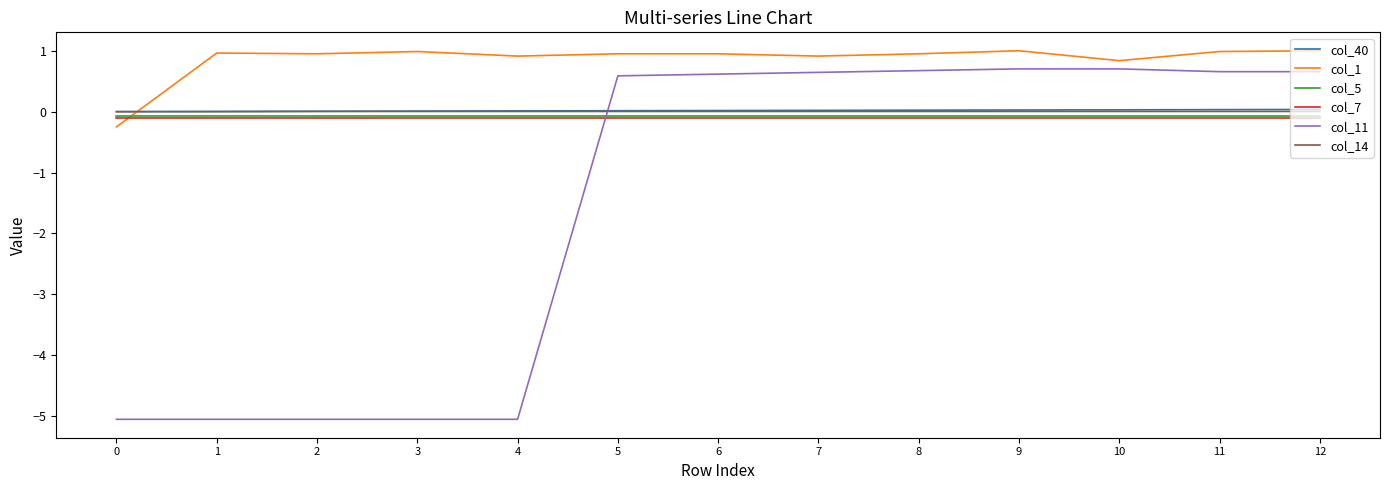

True or false: col_14 and col_7 cross at least once.

False